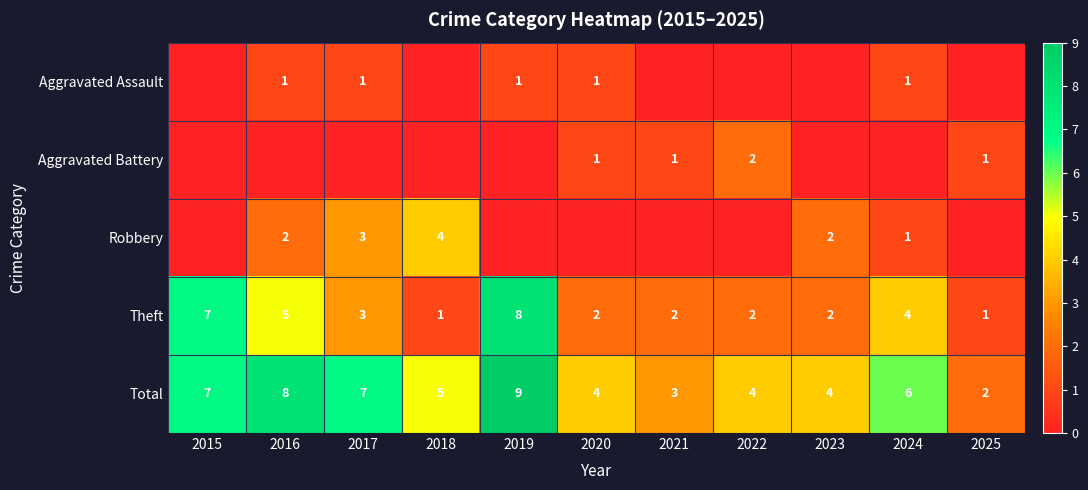

At which label is Total closest to 5?

2018